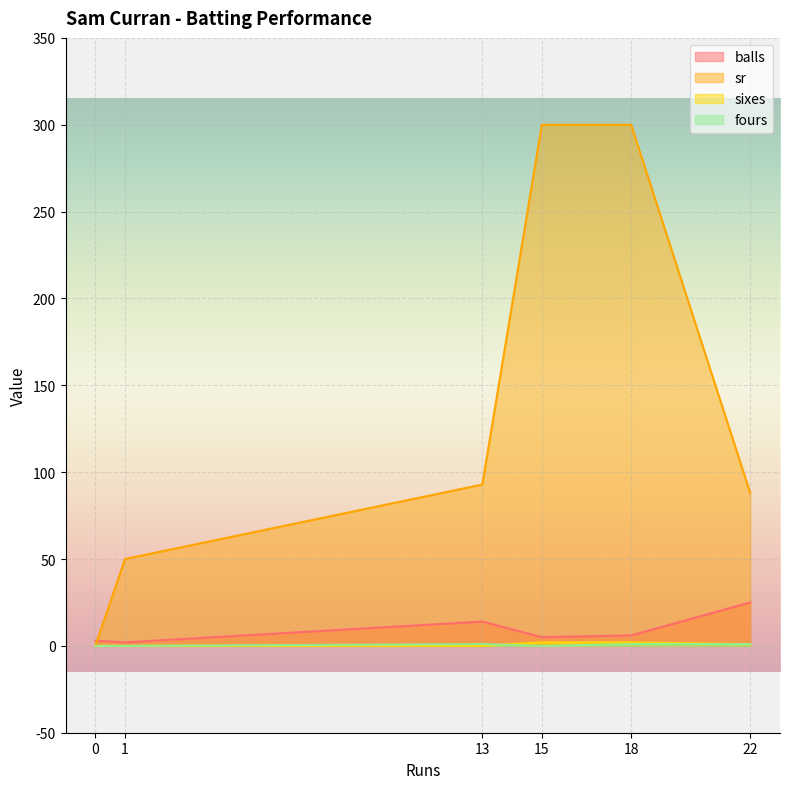

The balls series shows 1.3 at 1. True or false?

False